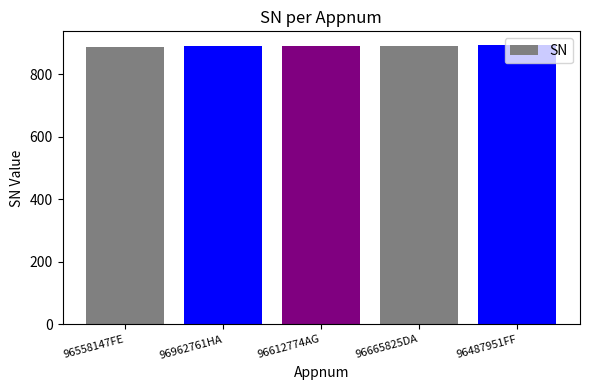

What is the difference between the second highest and minimum values?

3